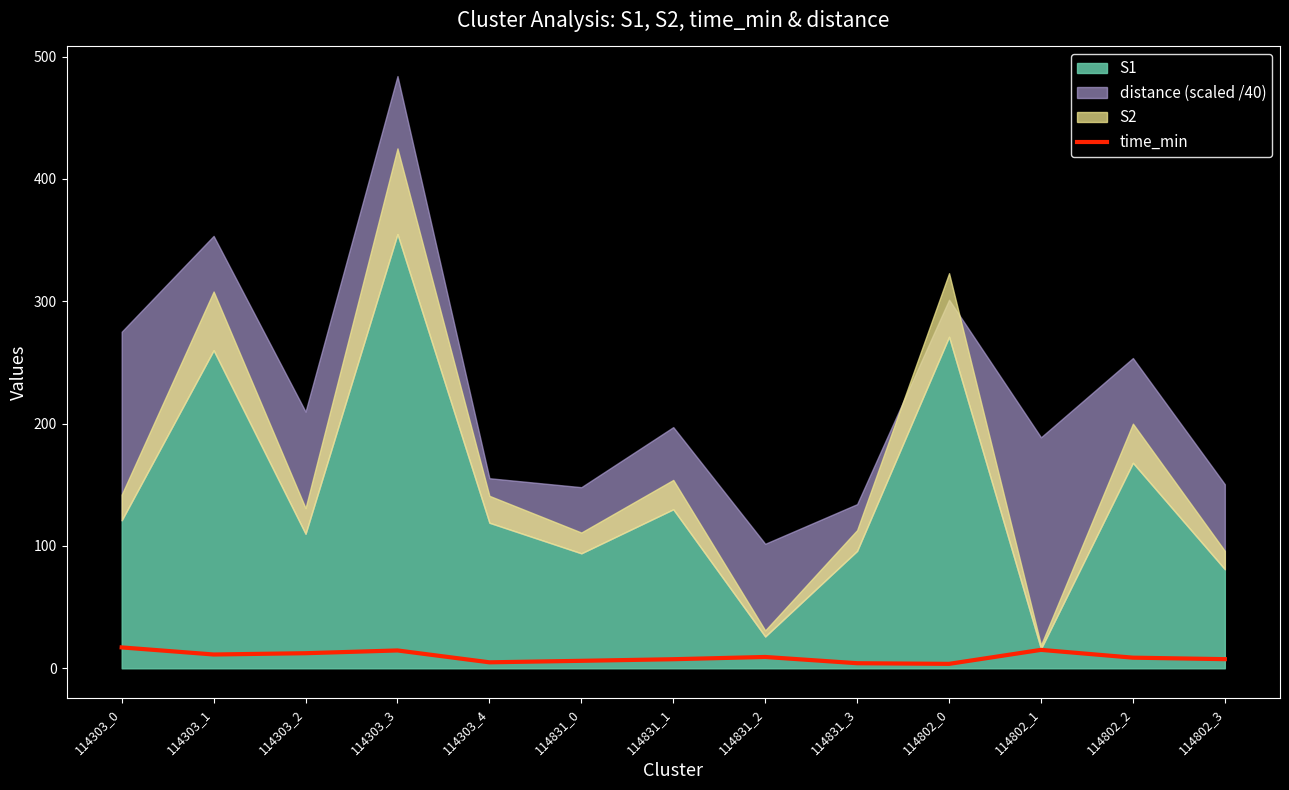

Which category has the highest value across all series?

114303_0